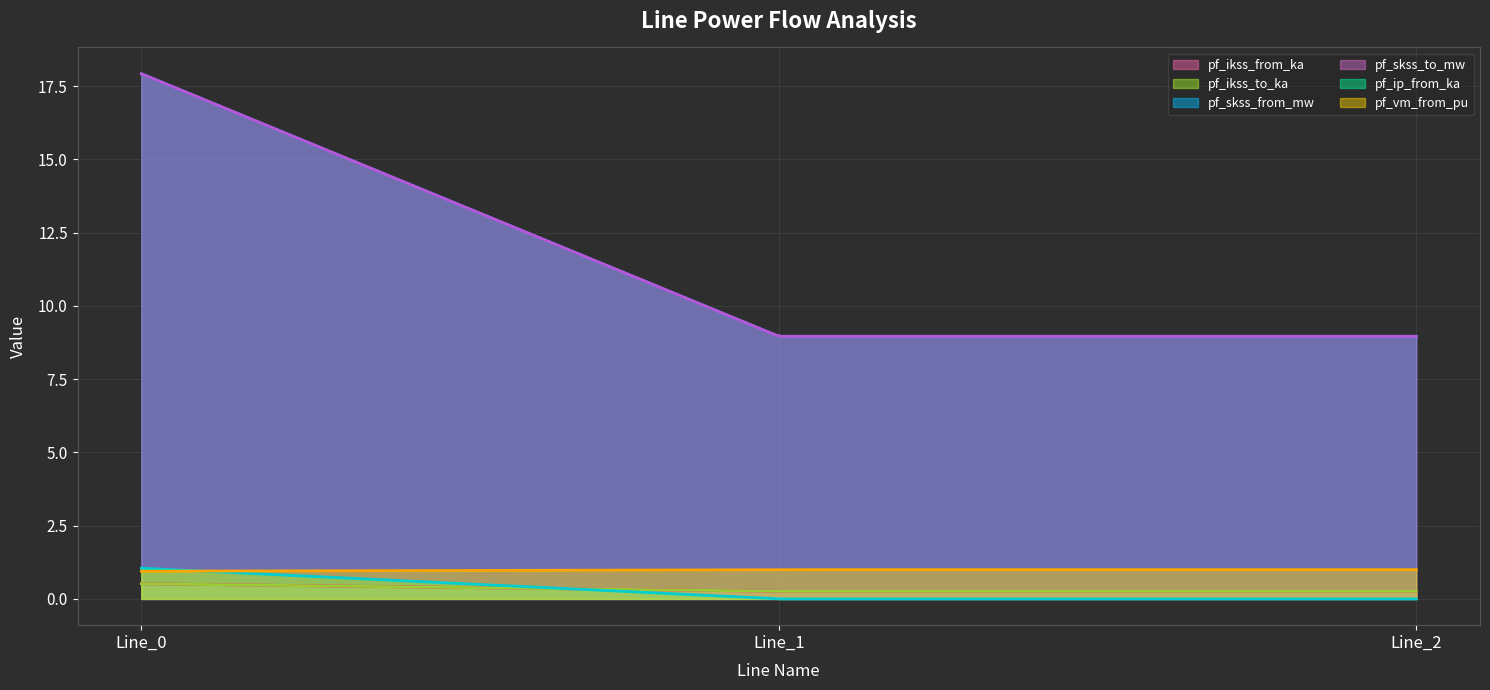

List the labels in order of pf_ip_from_ka value, largest first.

Line_0, Line_1, Line_2